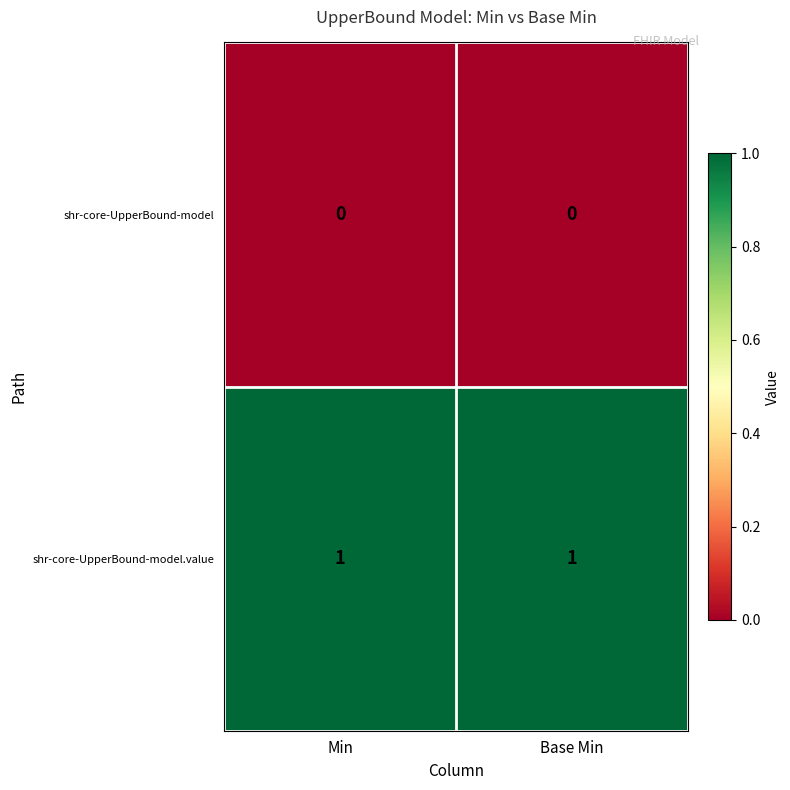

Is the value of shr-core-UpperBound-model.value at Base Min greater than the value of shr-core-UpperBound-model at Min?

Yes